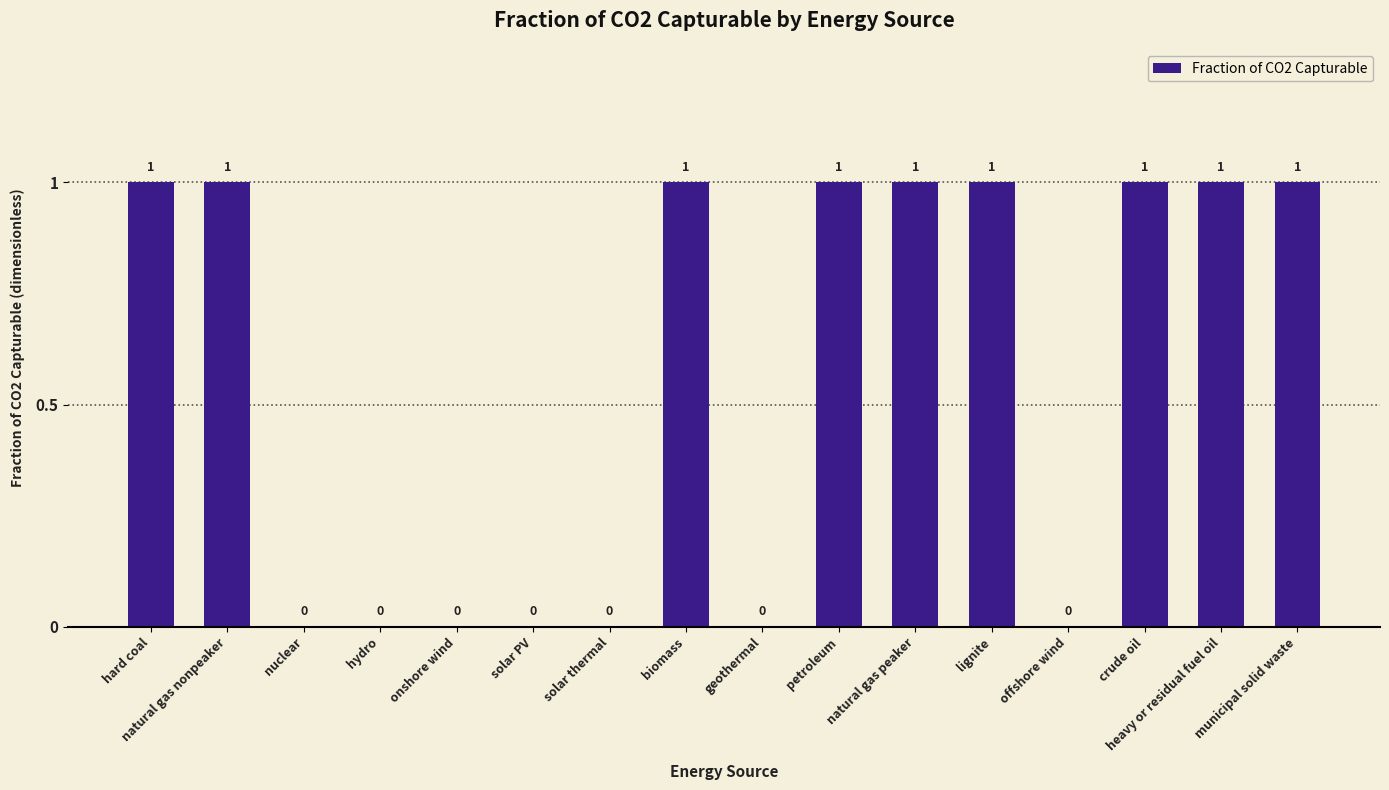

The value at natural gas nonpeaker is 0. True or false?

False